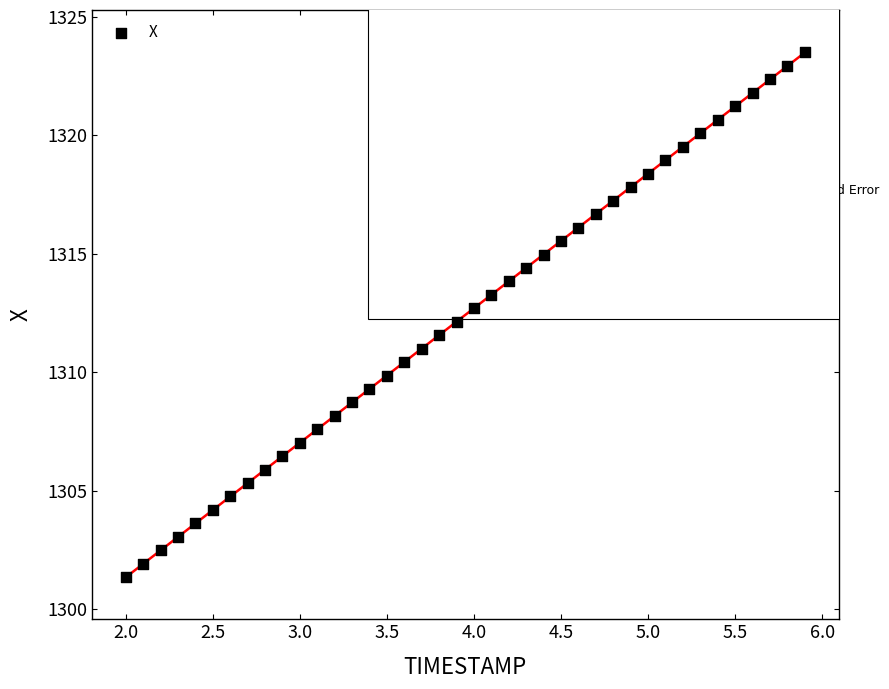

What is the range of Y values (max minus min)?

22.2